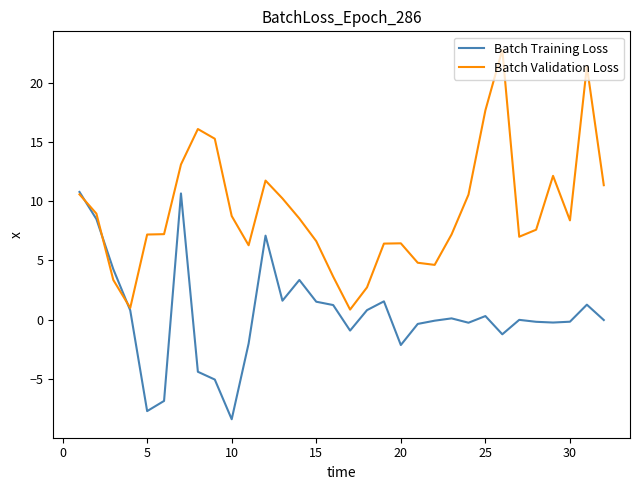

Which series has the largest total across all categories?

Batch Validation Loss